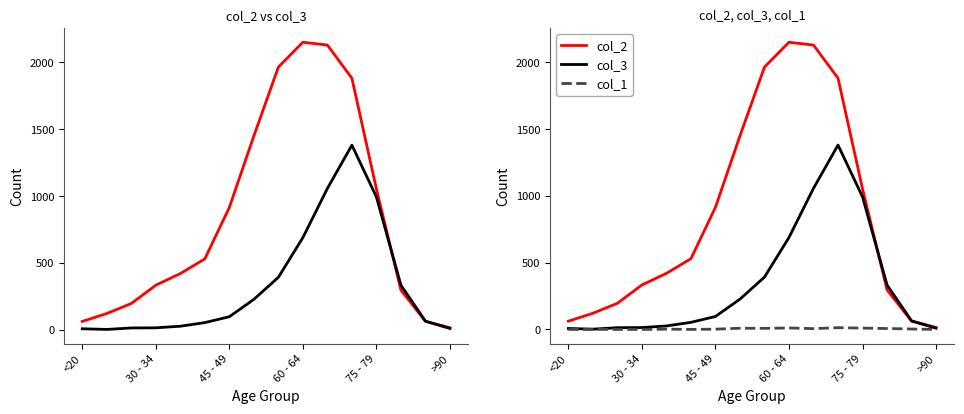

True or false: col_2 has more than 0 points higher than both neighbors.

True